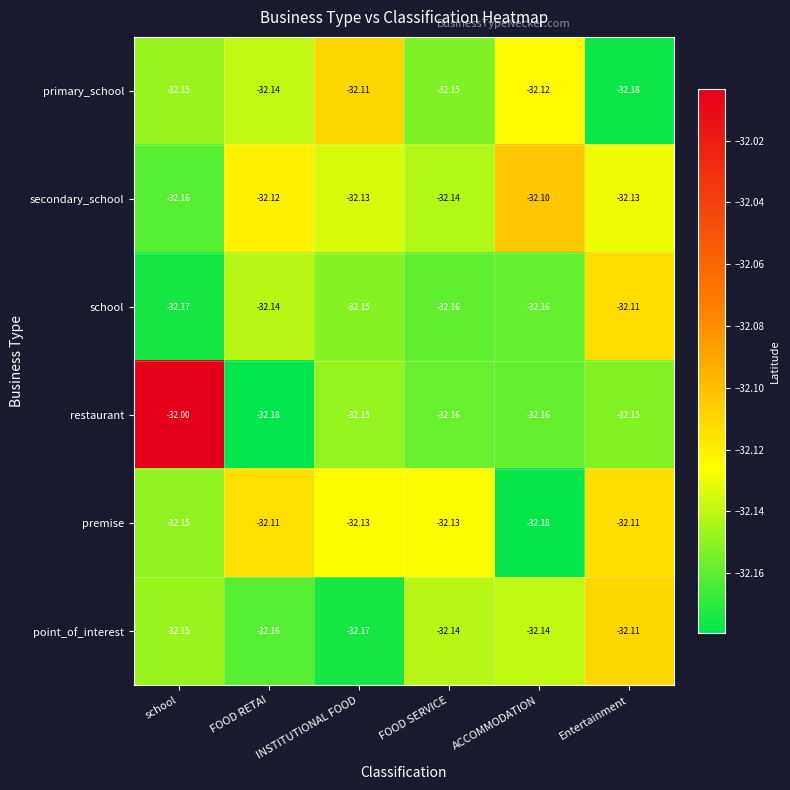

What is the total value across all series at Entertainment?

-192.8